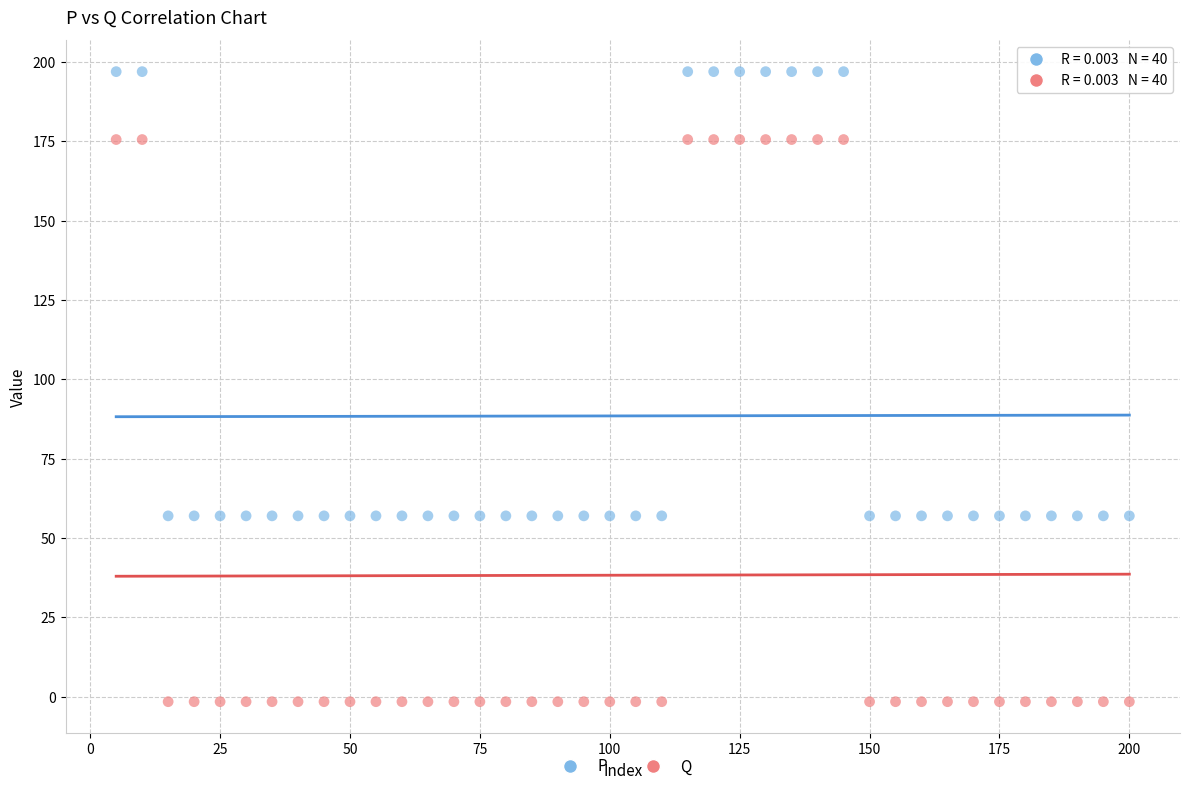

Across all data points, what is the range of X values (max minus min)?

195.0